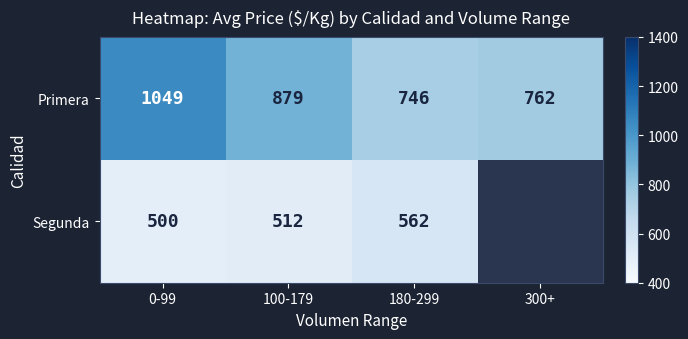

Rank the categories by Primera value from highest to lowest.

0-99, 100-179, 300+, 180-299